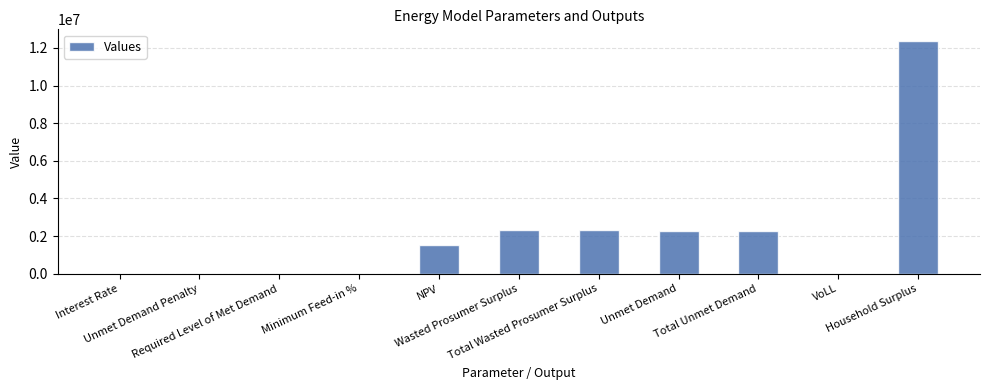

How many values exceed 1522758?

6